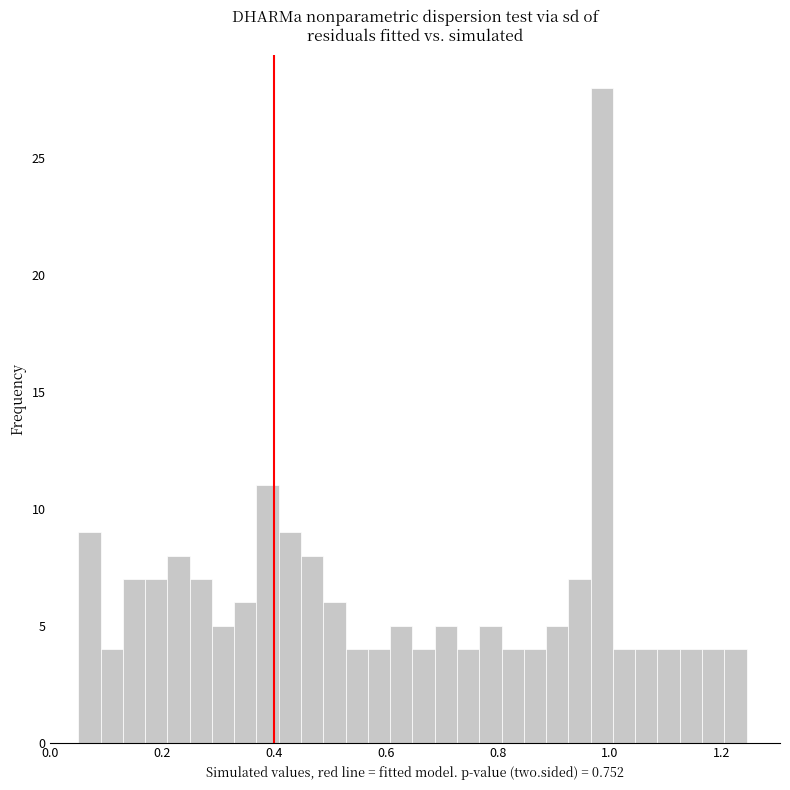

Read against the x-axis, roughly where is the centre of the tallest bar?

0.98